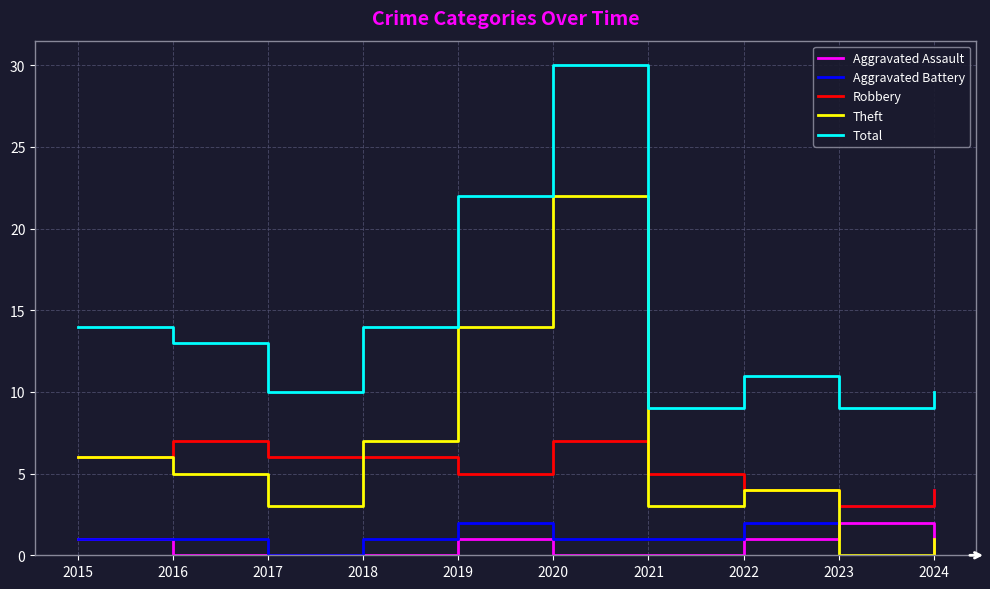

True or false: Robbery and Total cross at least once.

False